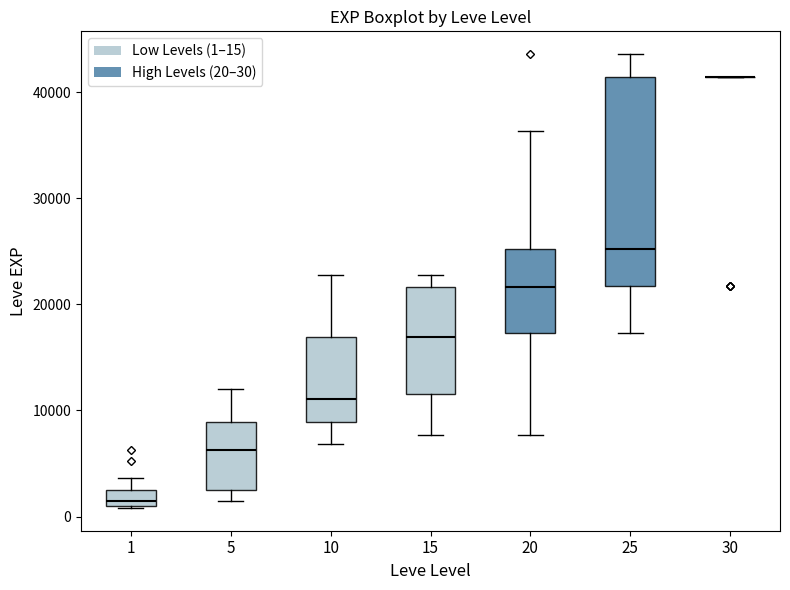

Reading left to right, read every box against the y-axis: the position of its median line, the range the box covers, and the ends of its whiskers. The values are not printed on the chart, so give them approximately, as read against the axis.

1: median 1000 (just above the box's lower edge), box 1000 to 2000, whiskers 1000 to 4000
5: median 6000, box 2000 to 9000, whiskers 1000 to 12000
10: median 11000, box 9000 to 17000, whiskers 7000 to 23000
15: median 17000, box 12000 to 22000, whiskers 8000 to 23000
20: median 22000, box 17000 to 25000, whiskers 8000 to 36000
25: median 25000, box 22000 to 41000, whiskers 17000 to 44000
30: box collapsed to a line at 41000, whiskers 41000 to 41000